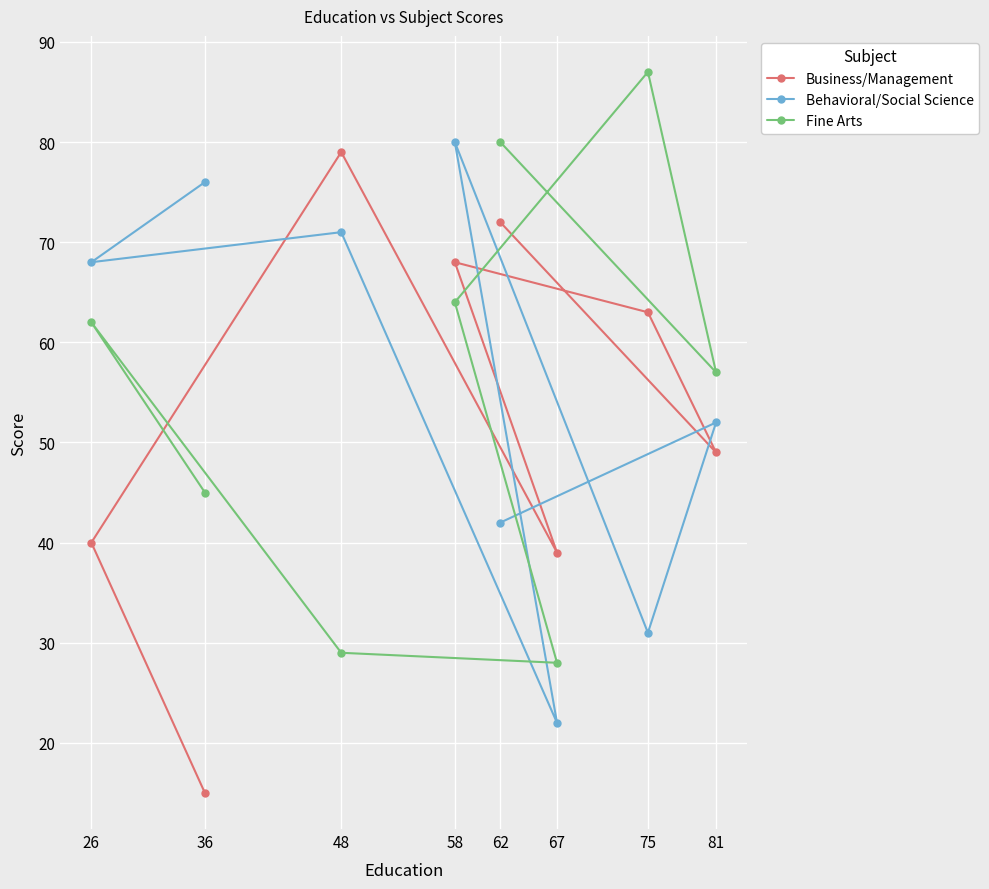

What is the value of the Fine Arts point at the 7th from the left?

87